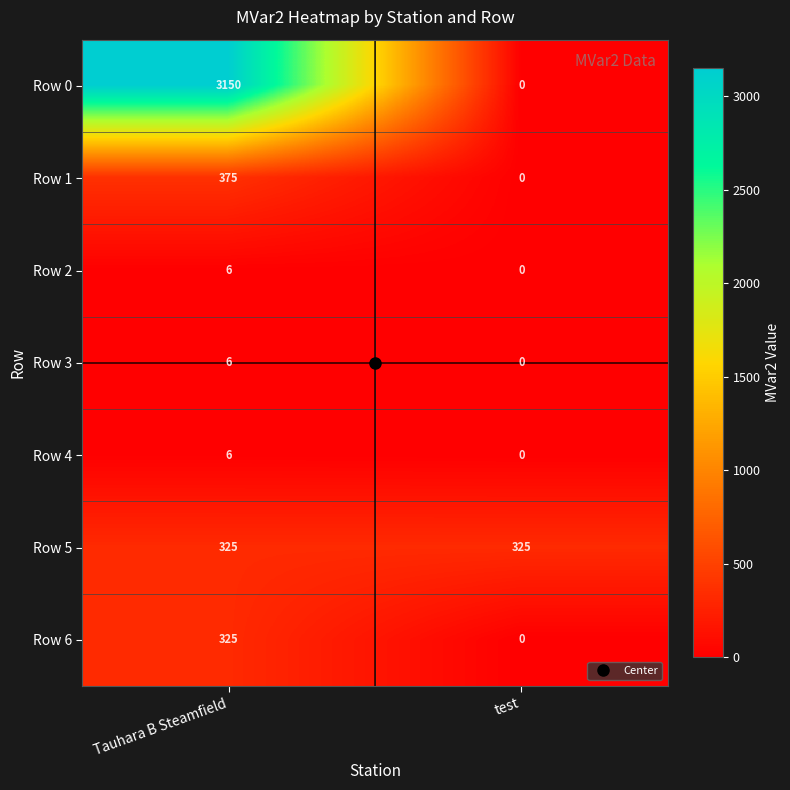

The Row 3 series shows 6 at Tauhara B Steamfield. True or false?

True